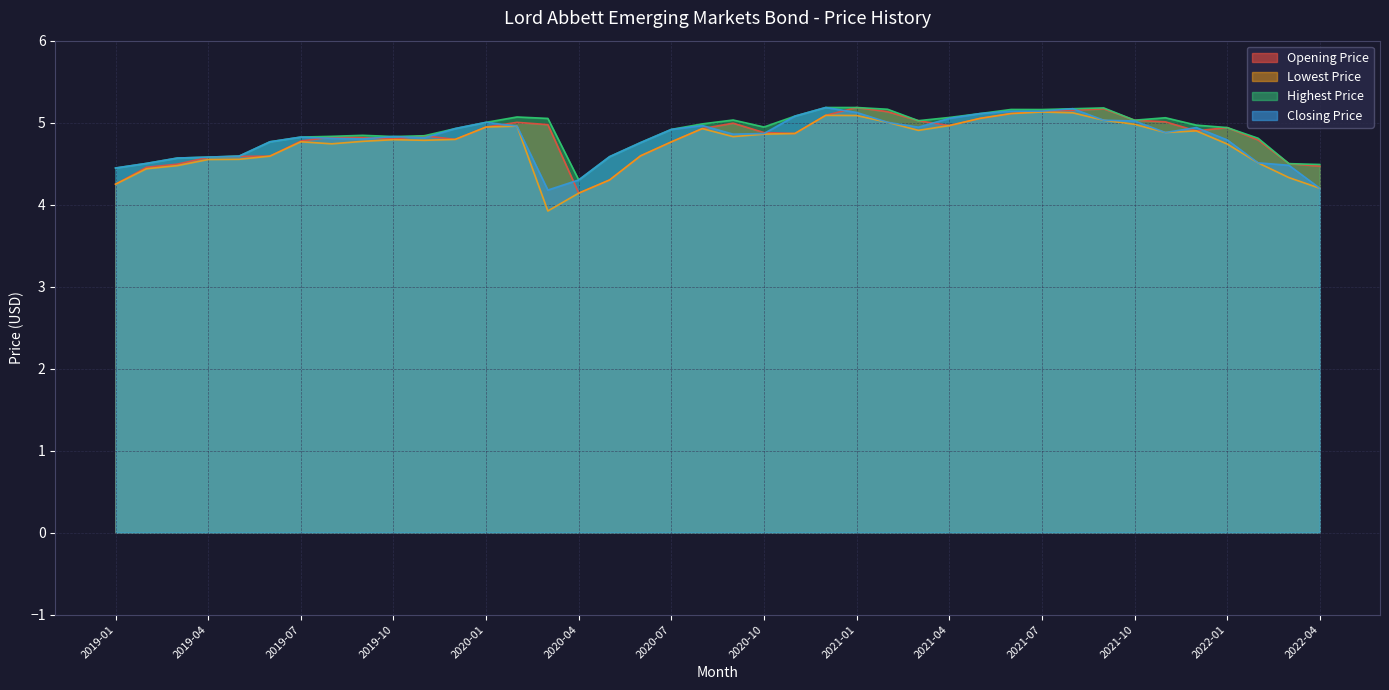

Reading right to left, extract all data points from this chart.

Opening Price: 4.5	4.5	4.8	4.9	4.9	5.0	5.0	5.2	5.2	5.1	5.1	5.1	5.0	5.0	5.1	5.2	5.1	4.9	4.9	5.0	4.9	4.8	4.6	4.3	4.1	5.0	5.0	4.9	4.8	4.8	4.8	4.8	4.8	4.8	4.6	4.6	4.6	4.5	4.5	4.2
Lowest Price: 4.2	4.3	4.5	4.7	4.9	4.9	5.0	5.0	5.1	5.1	5.1	5.1	5.0	4.9	5.0	5.1	5.1	4.9	4.9	4.8	4.9	4.8	4.6	4.3	4.1	3.9	5.0	4.9	4.8	4.8	4.8	4.8	4.7	4.8	4.6	4.6	4.6	4.5	4.4	4.2
Highest Price: 4.5	4.5	4.8	4.9	5.0	5.1	5.0	5.2	5.2	5.2	5.2	5.1	5.1	5.0	5.2	5.2	5.2	5.1	4.9	5.0	5.0	4.9	4.8	4.6	4.3	5.1	5.1	5.0	4.9	4.8	4.8	4.8	4.8	4.8	4.8	4.6	4.6	4.6	4.5	4.4
Closing Price: 4.2	4.5	4.5	4.8	4.9	4.9	5.0	5.0	5.2	5.1	5.1	5.1	5.1	4.9	5.0	5.1	5.2	5.1	4.9	4.9	5.0	4.9	4.8	4.6	4.3	4.2	5.0	5.0	4.9	4.8	4.8	4.8	4.8	4.8	4.8	4.6	4.6	4.6	4.5	4.4